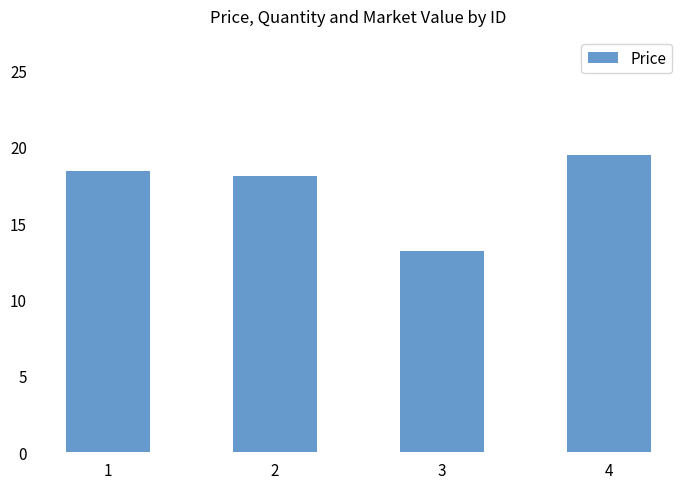

Where is the data nearest to the value 16?

2